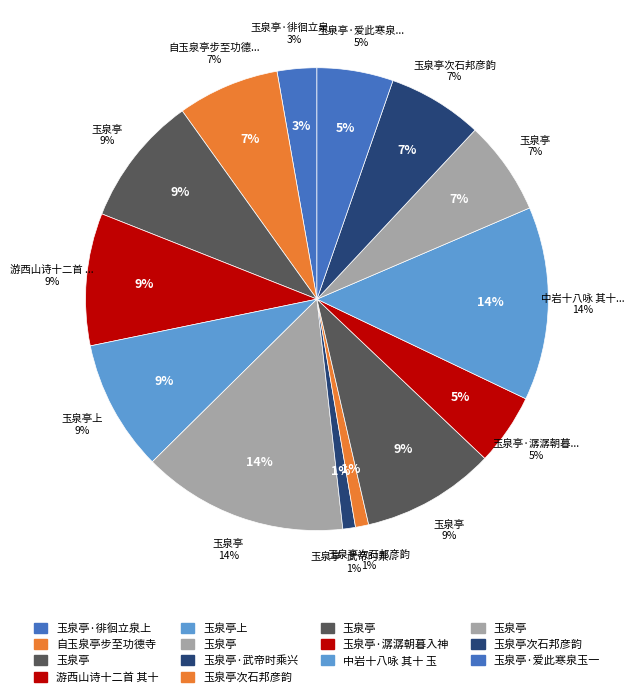

Does any single category account for the majority?

No